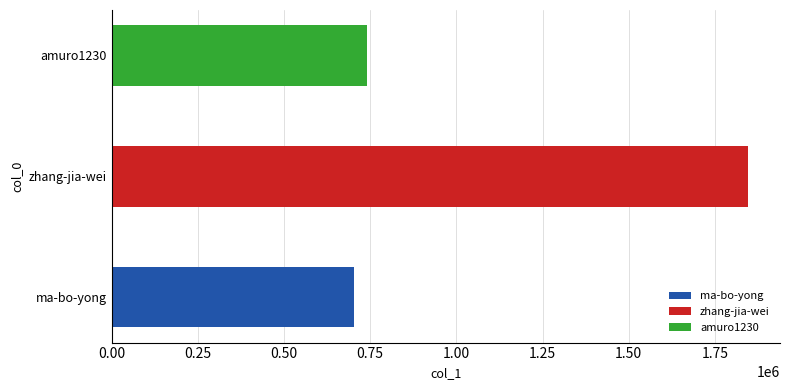

Is it true that the value at amuro1230 is 196550?

False